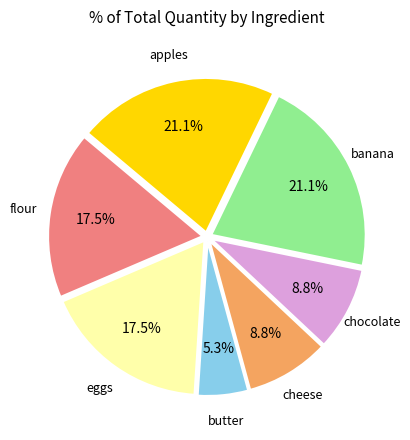

How many segments does this pie chart have?

7